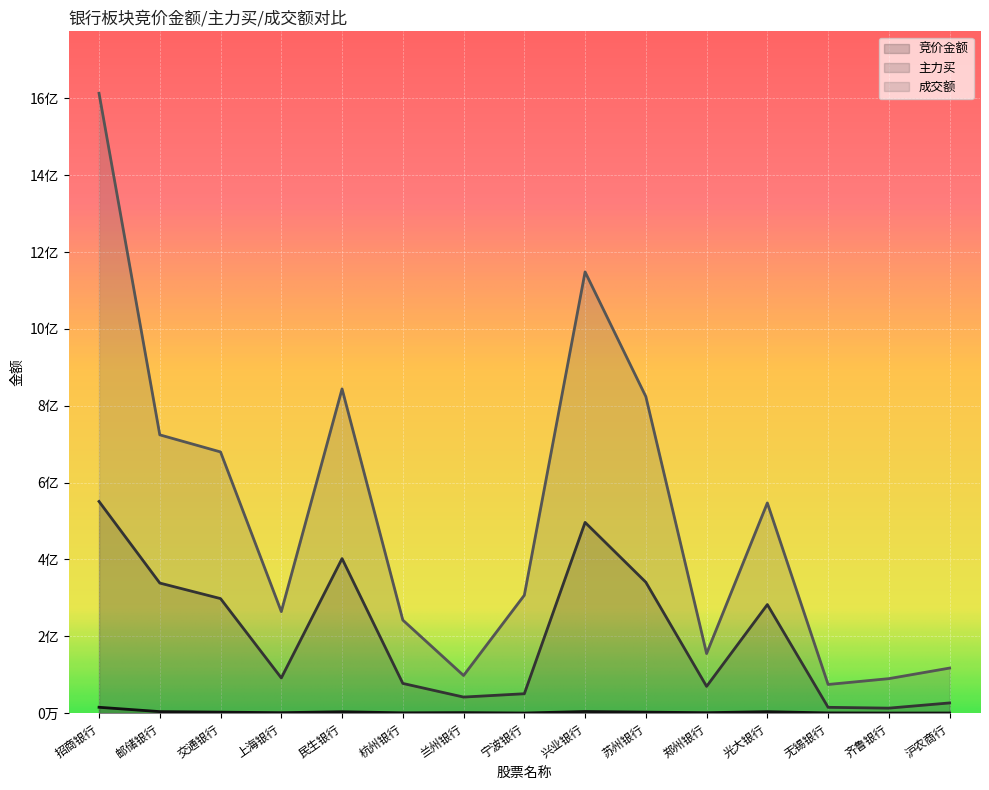

In 主力买, how many points are higher than both neighbors (excluding endpoints)?

3